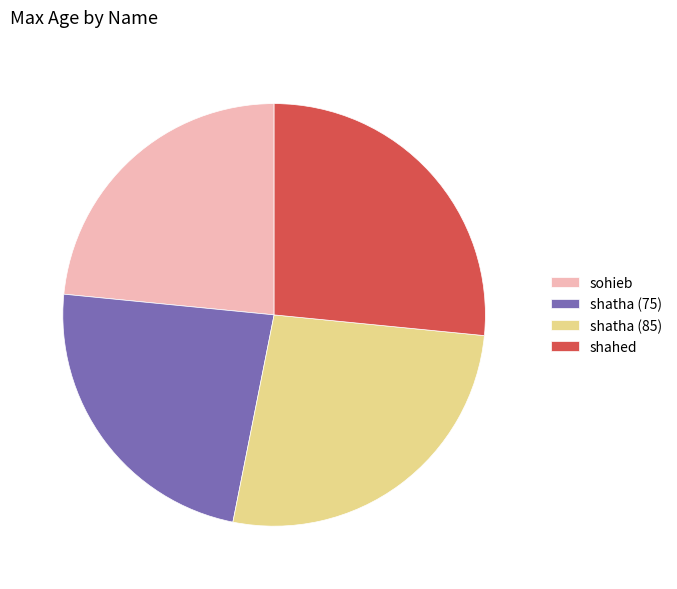

True or false: sohieb accounts for 13% of the total.

False